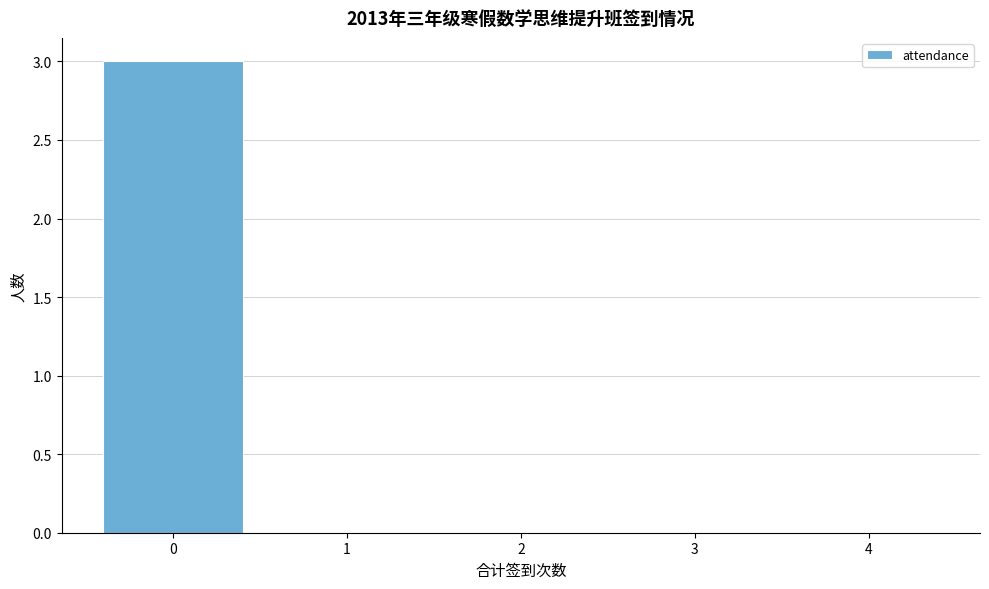

Which range on the x-axis has the tallest bar?

-0.5 to 0.5